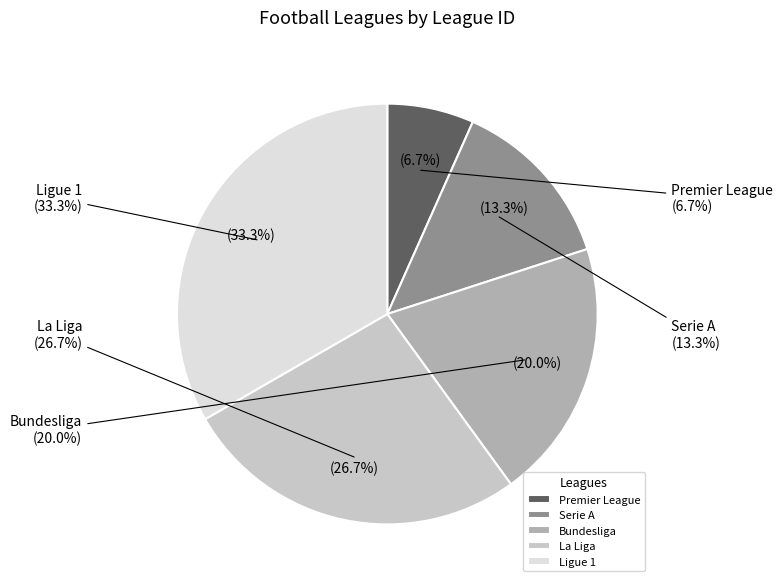

Does Serie A account for over 50% of the chart?

No